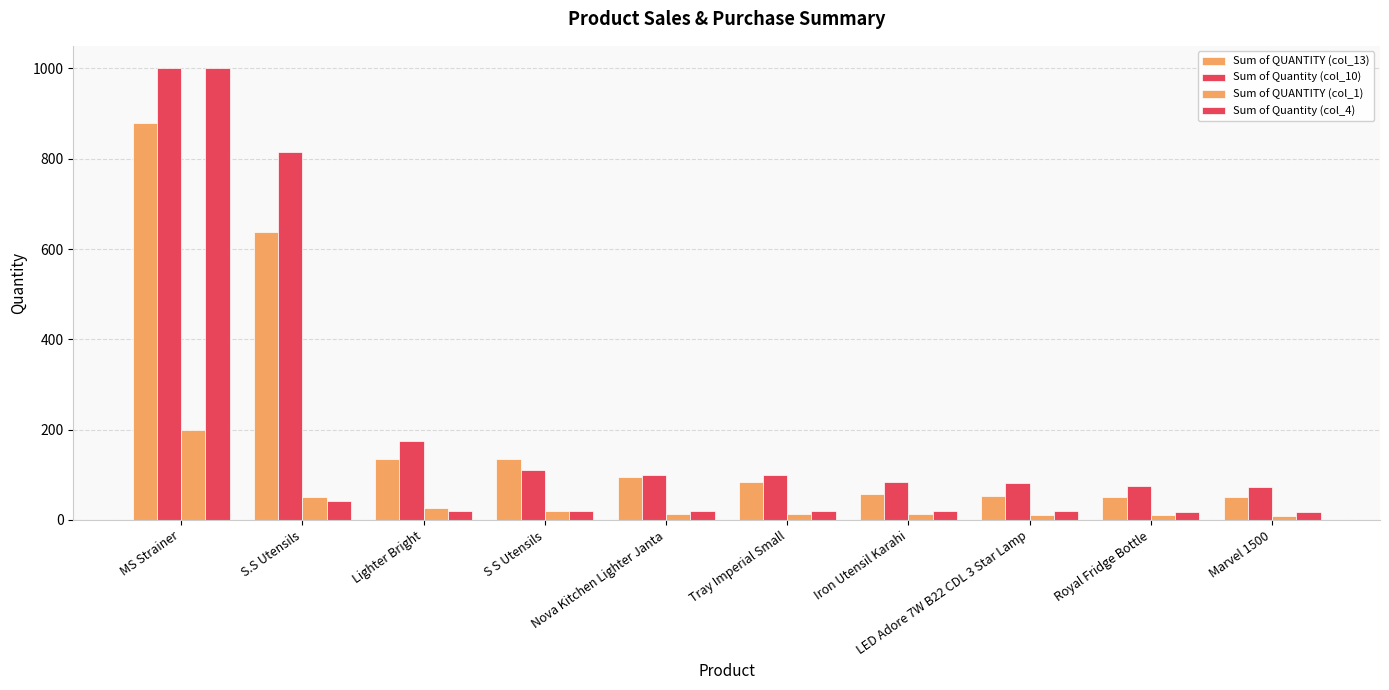

How many data points in Sum of QUANTITY (col_1) are less than 14?

5